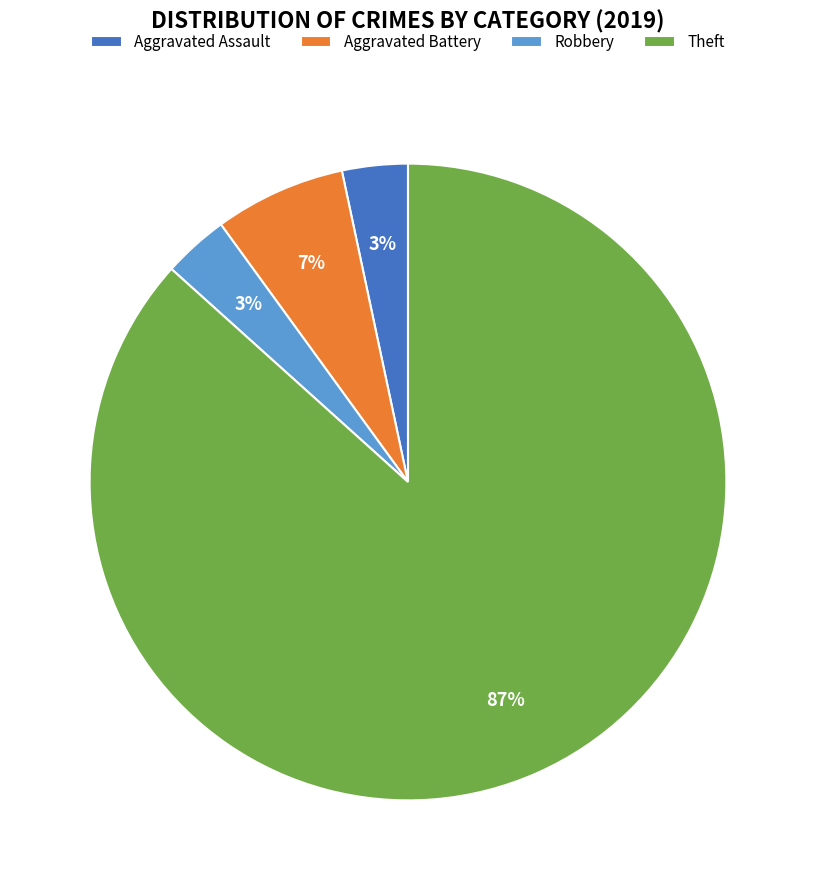

How many segments does this pie chart have?

4